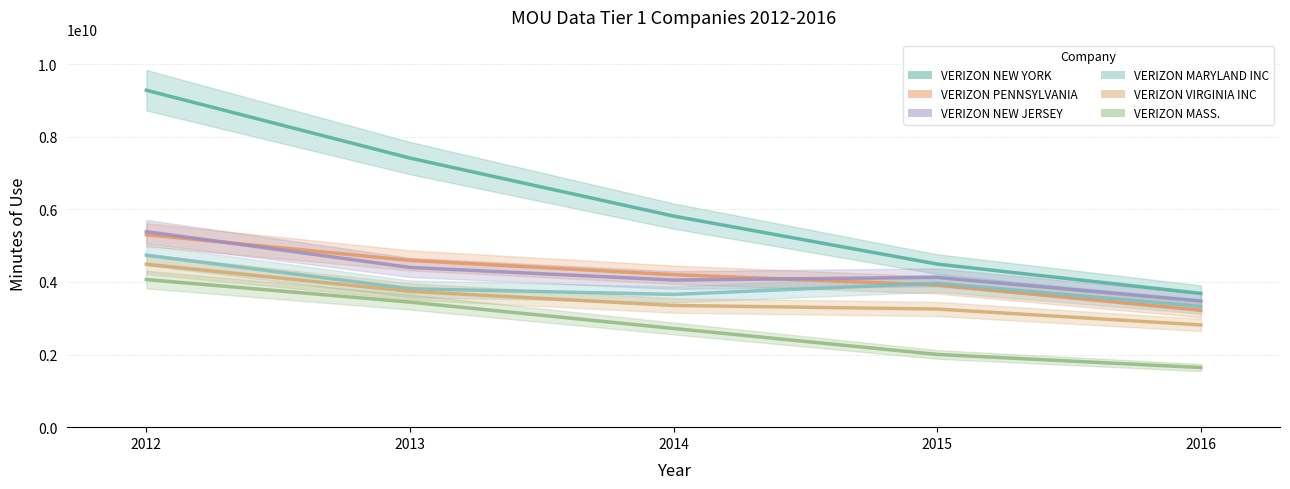

True or false: VERIZON MASS. and VERIZON MARYLAND INC cross at least once.

False